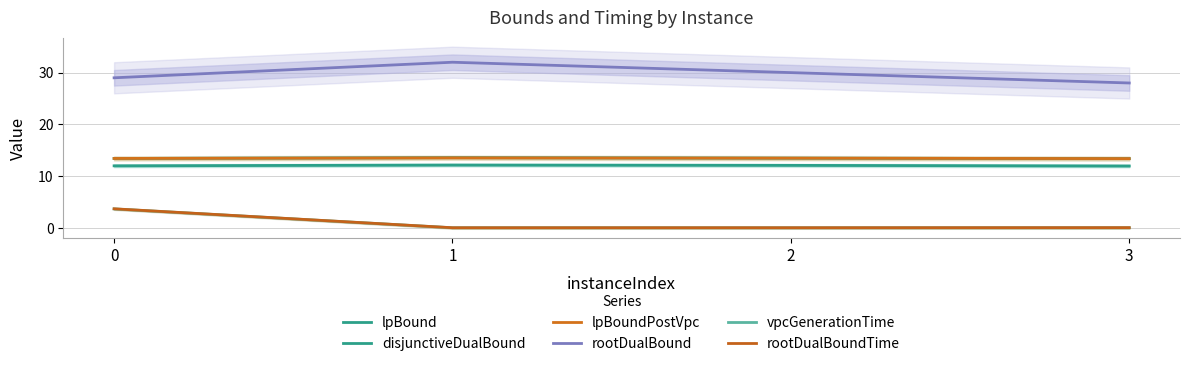

At how many categories does at least one series exceed 5?

4